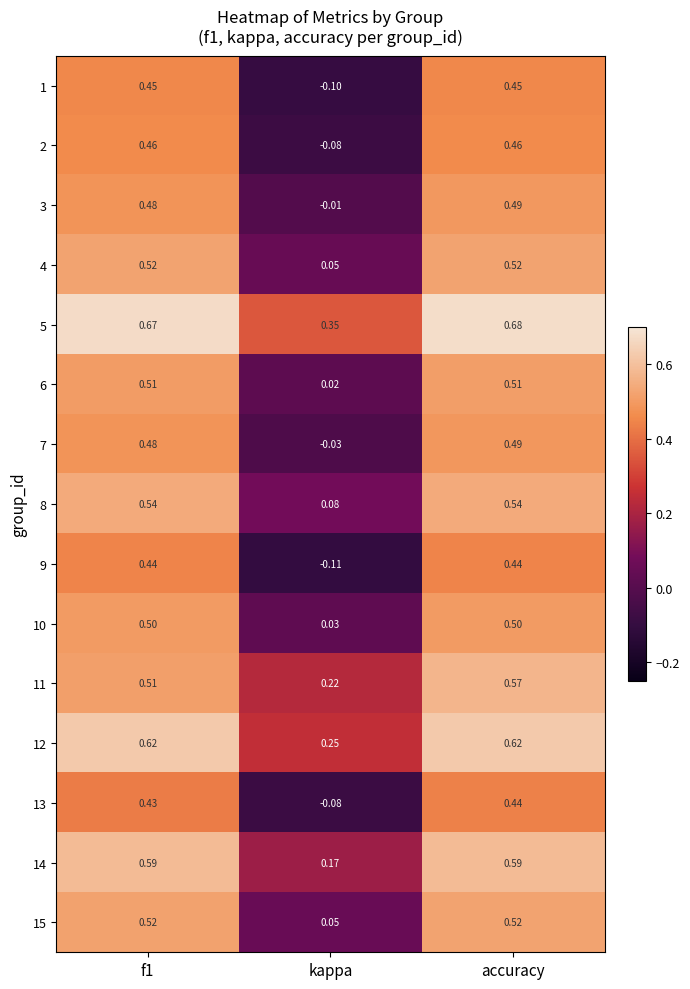

What is the total value across all series at f1?

7.7